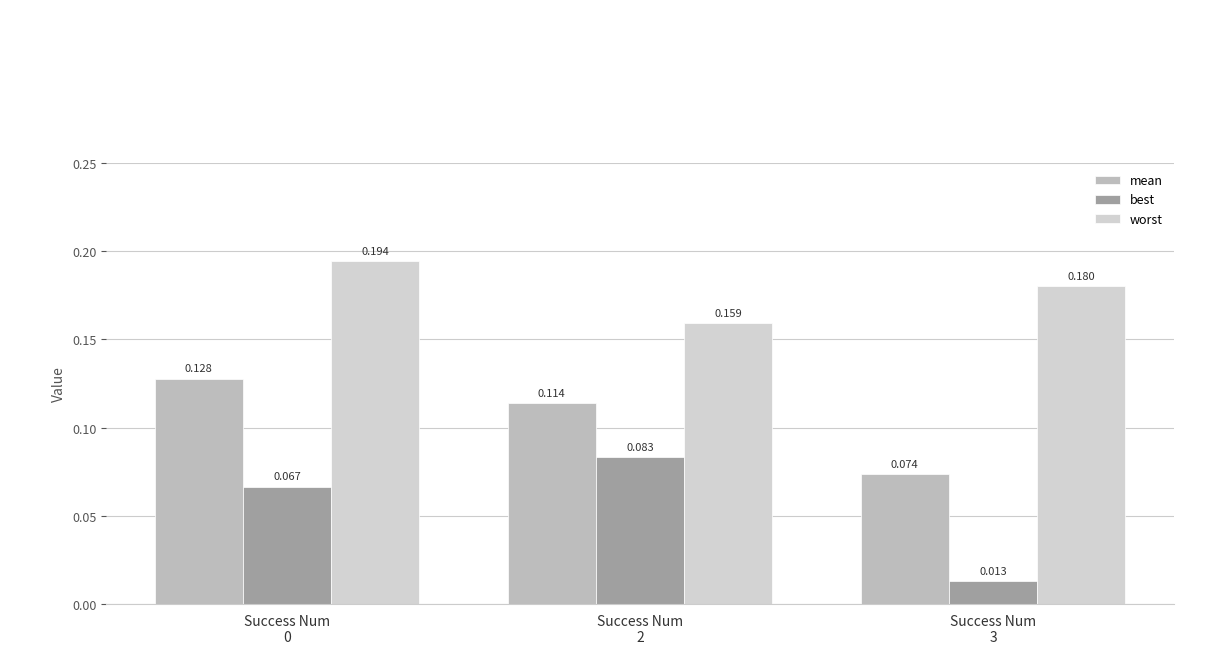

What is the maximum value for worst?

0.2